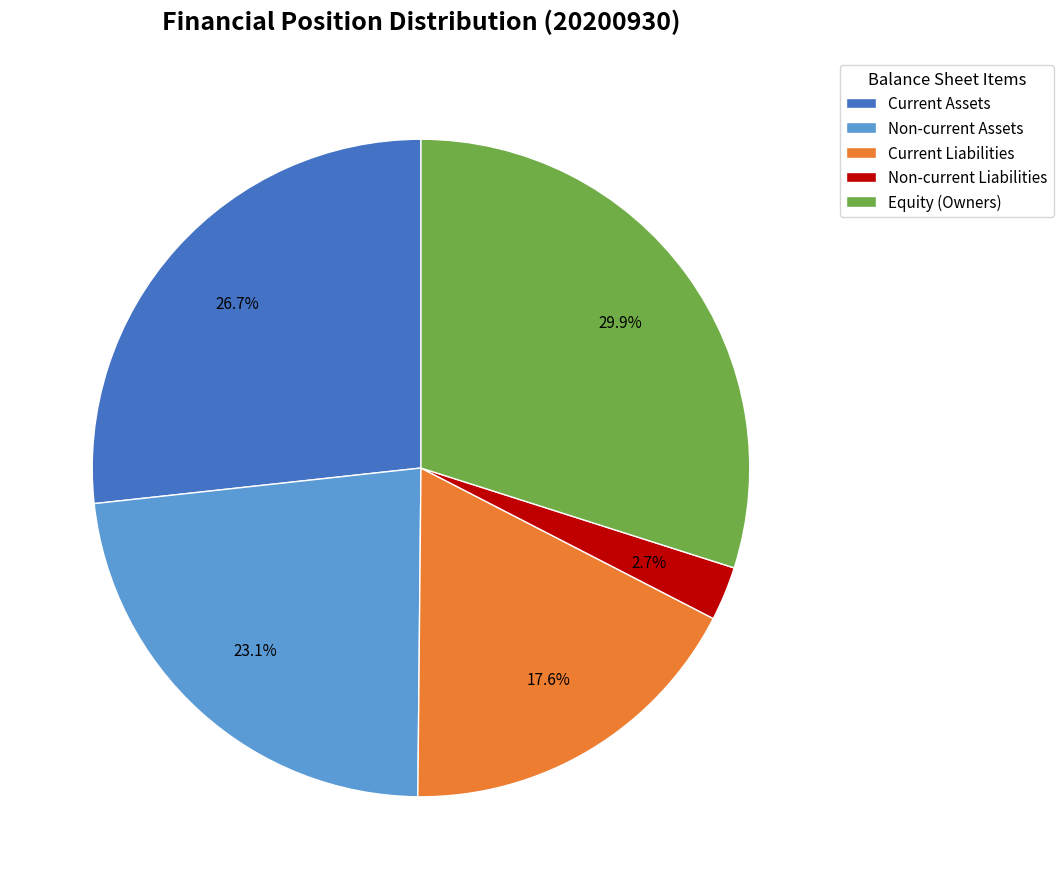

Which has a higher value, Equity (Owners) or Current Assets?

Equity (Owners)